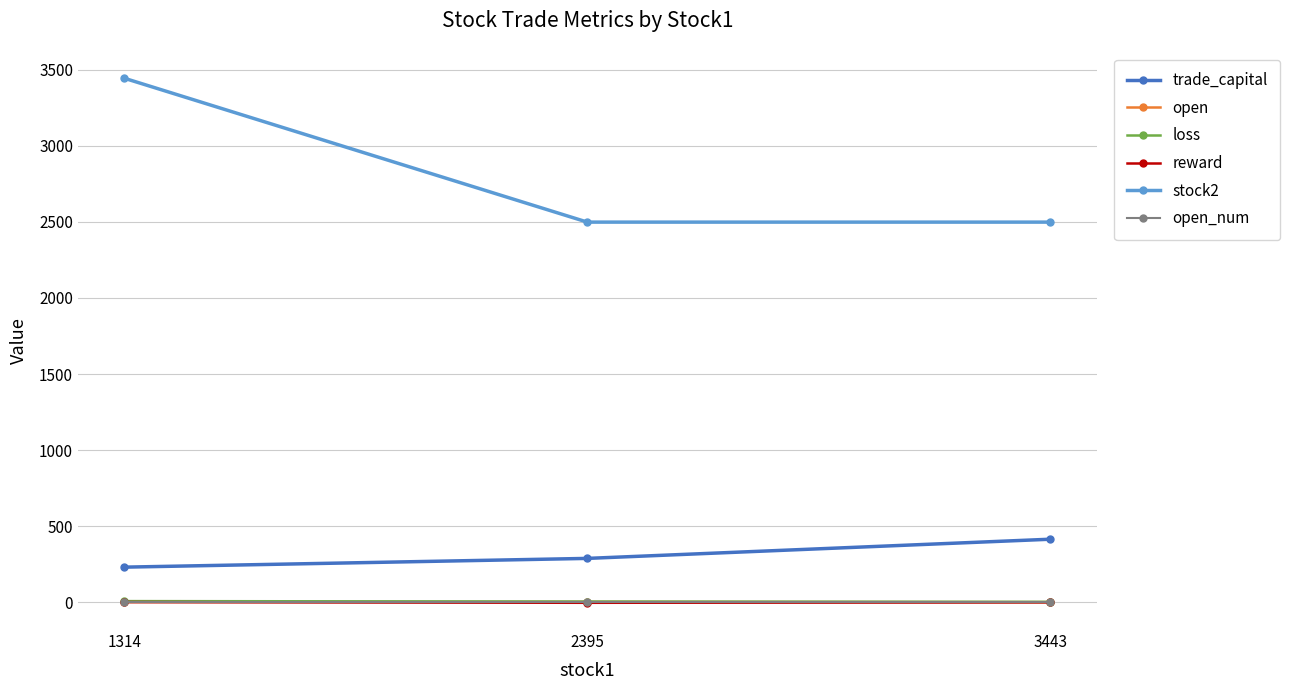

At which label does trade_capital reach its minimum?

1314